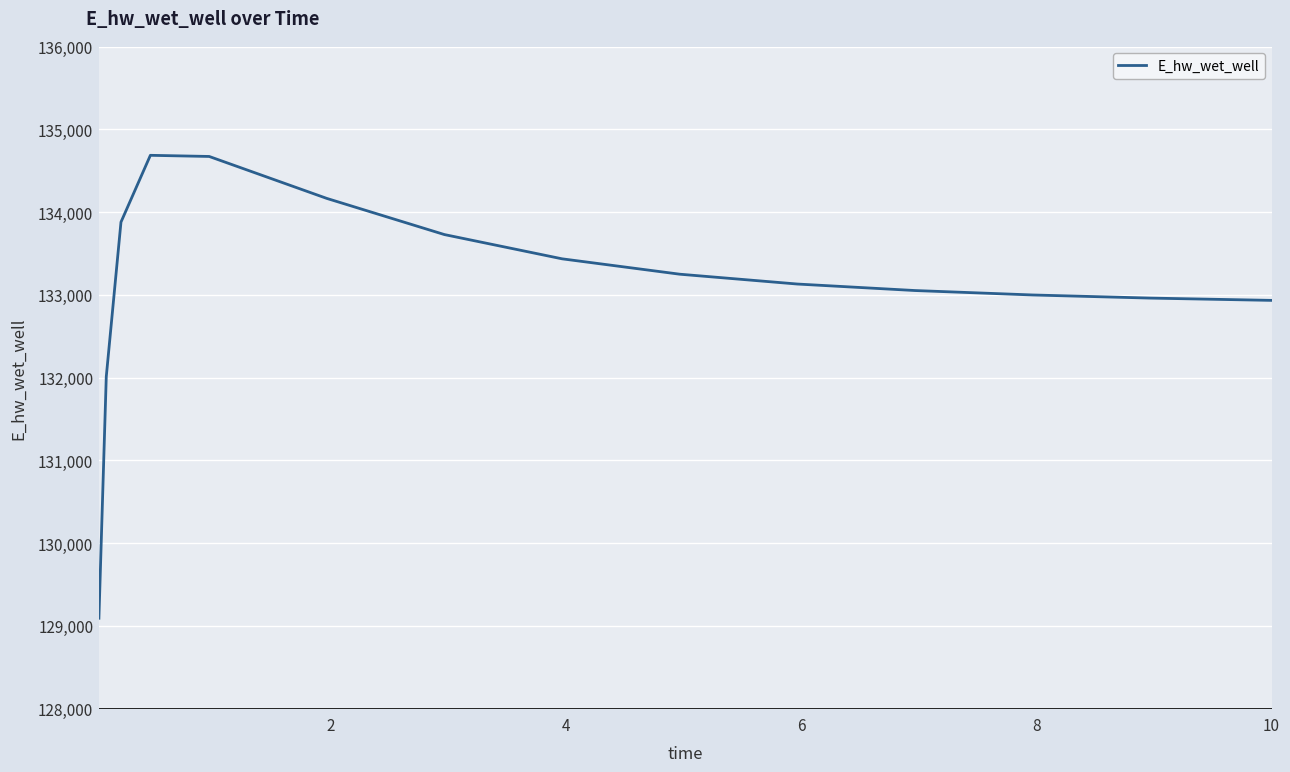

What is the minimum value shown in the chart?

129091.6